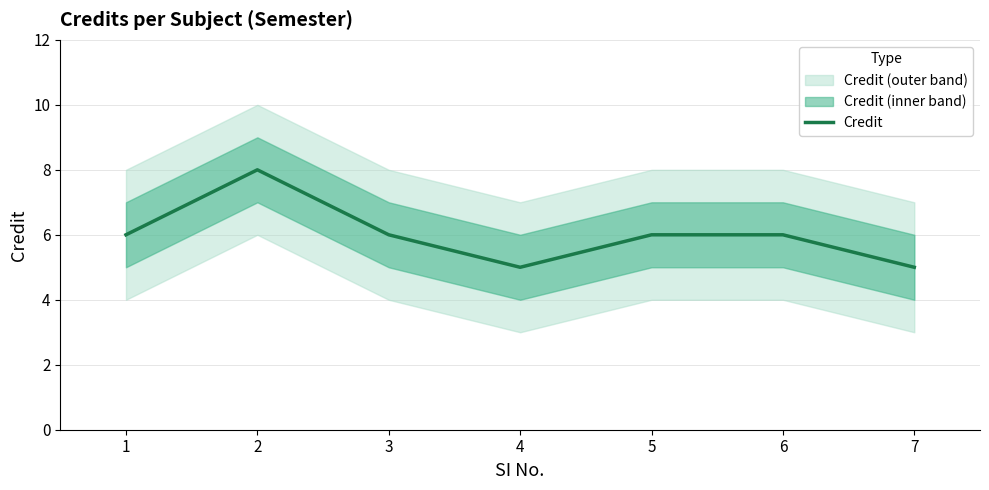

What is the value of the 6th point from the left?

6